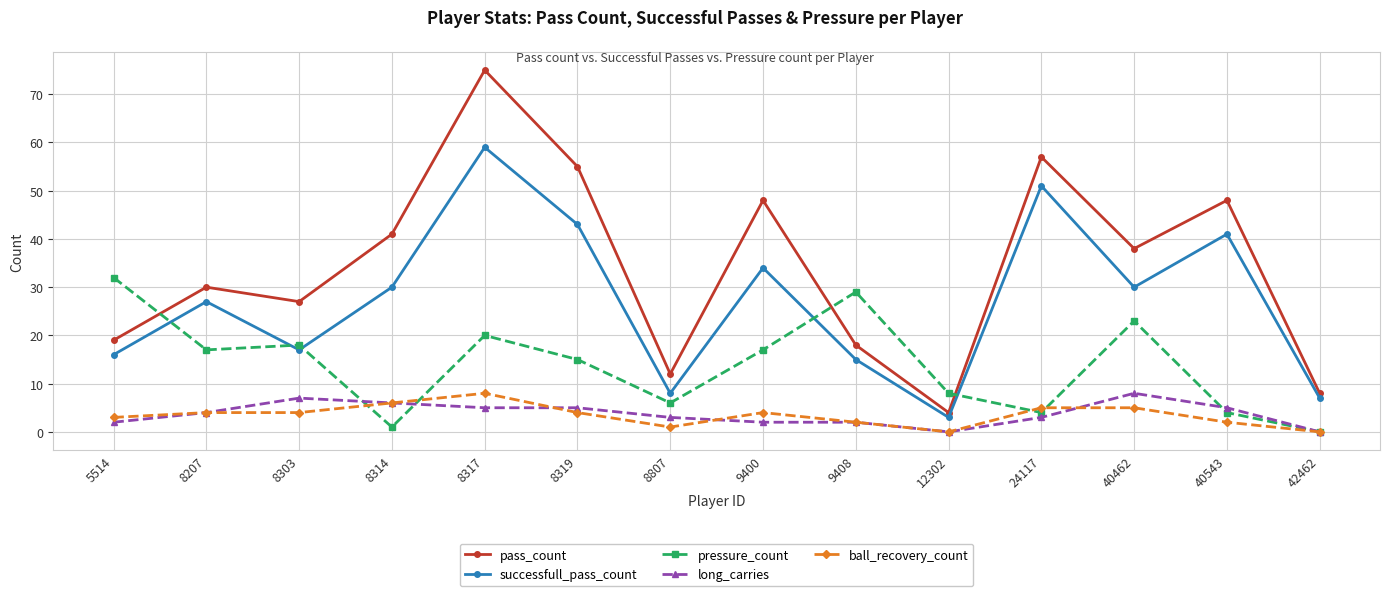

What is the value of the long_carries point at the 12th from the left?

8